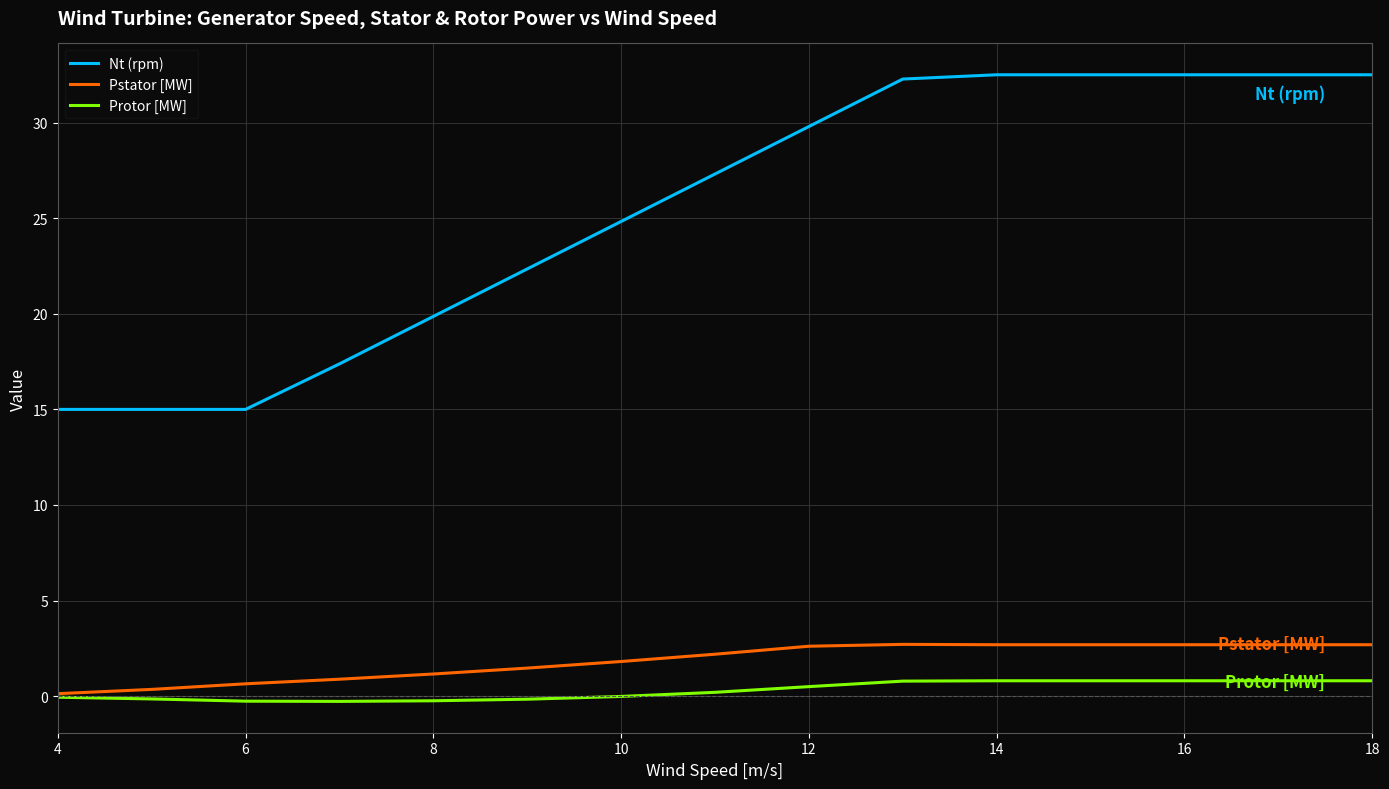

Which series has the largest total across all categories?

Nt (rpm)